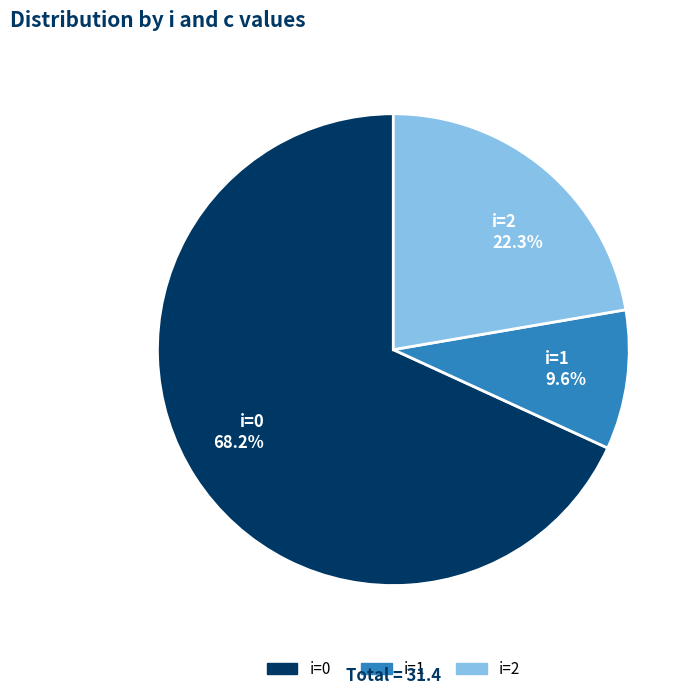

What percentage is NOT represented by i=1 9.6%?

90.4%